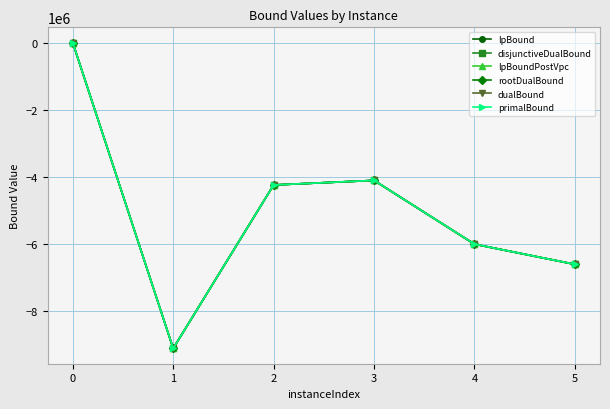

True or false: dualBound and lpBound intersect in this chart.

False